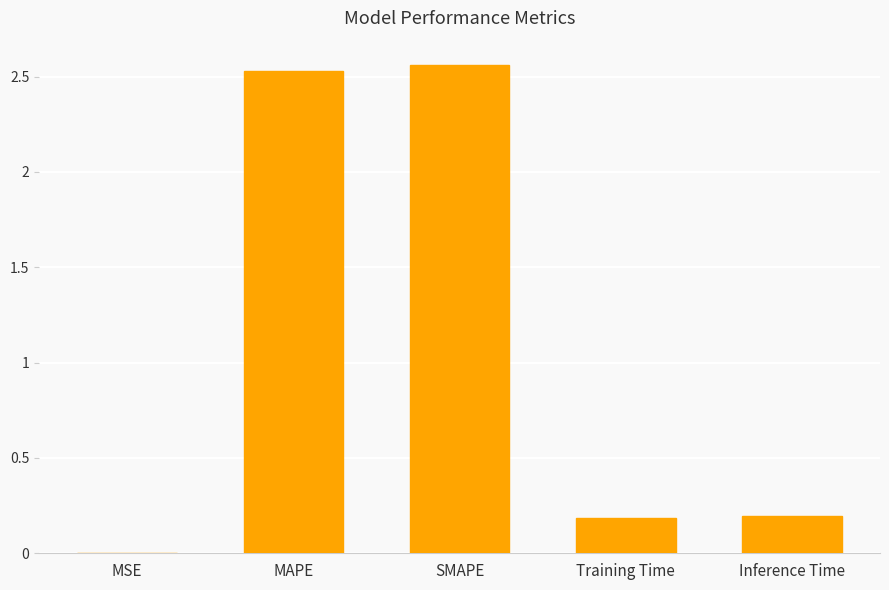

Between MAPE and Training Time, which is larger?

MAPE